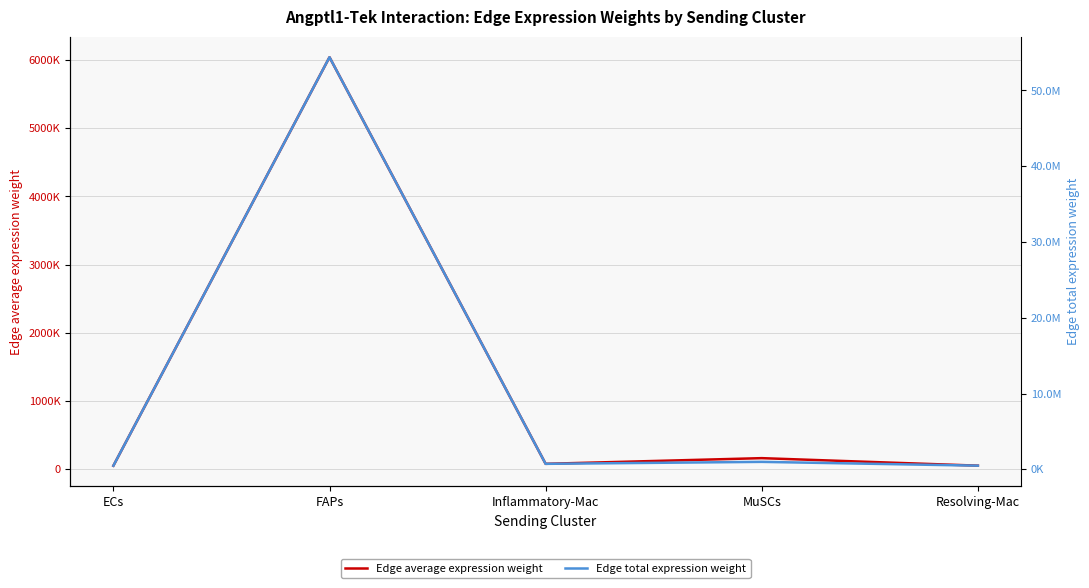

Does the chart display data point markers on the line(s)?

No